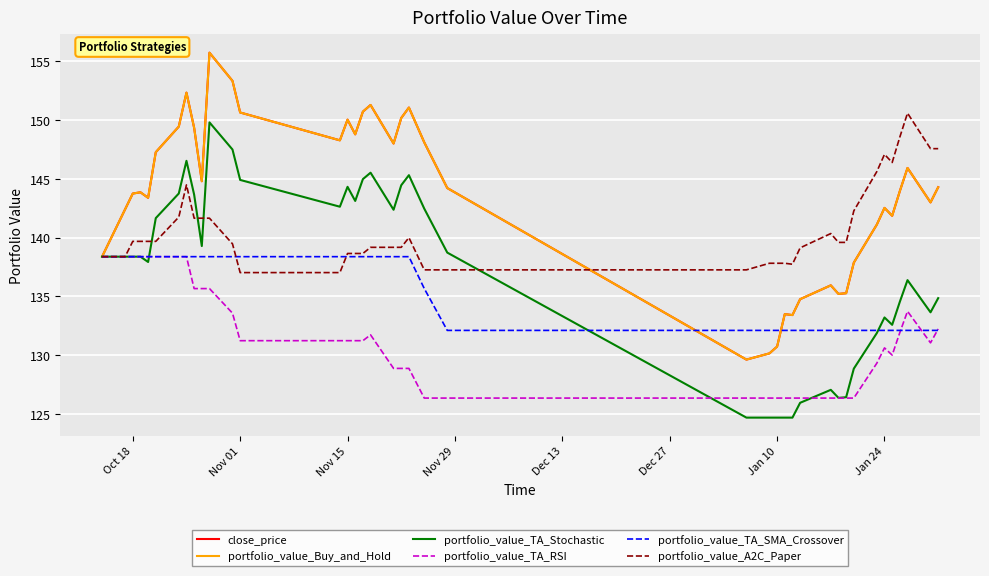

Is this an area chart (filled region under the line)?

No